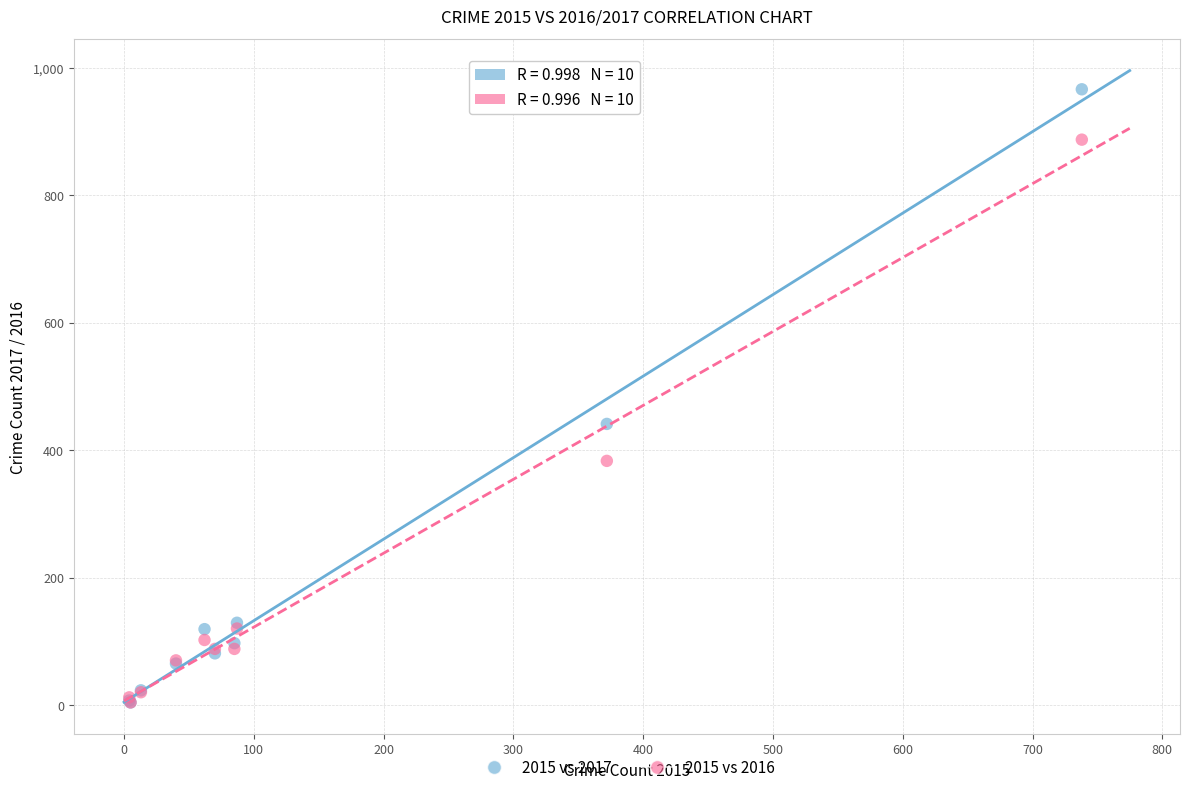

Across all series, what Y value is closest to 485?

441